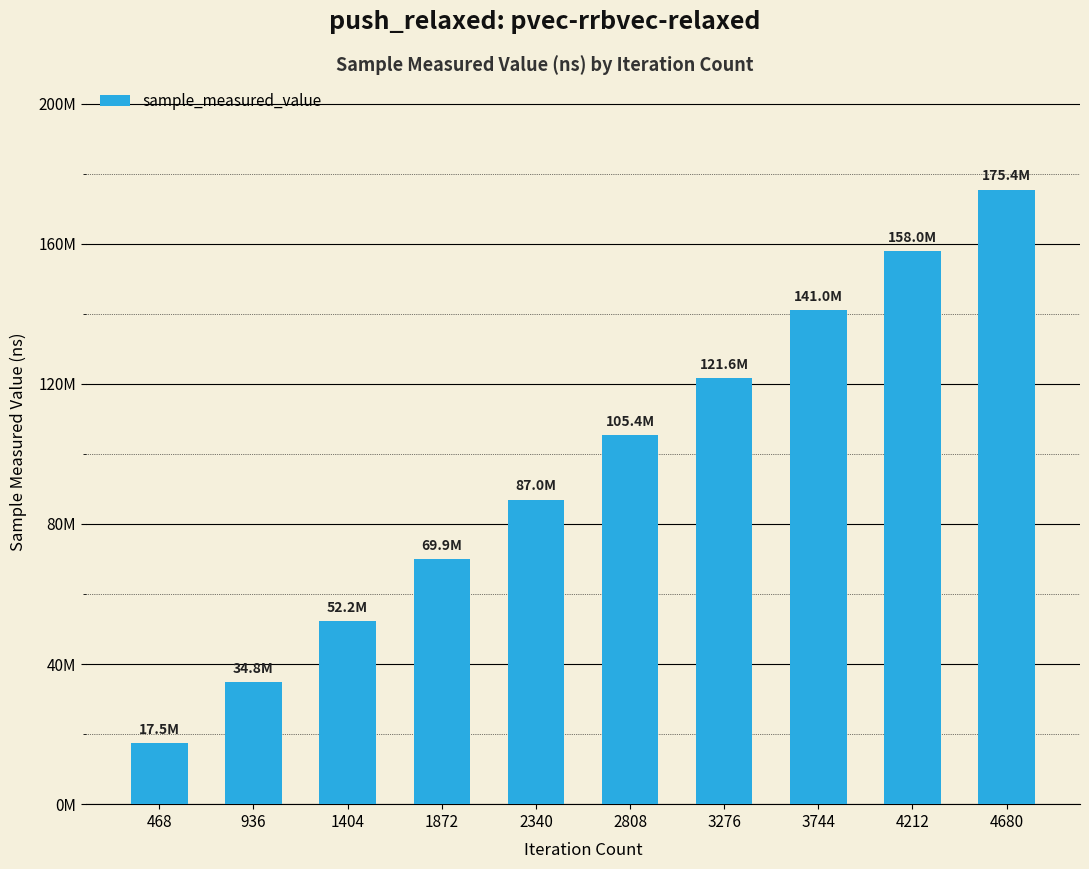

How many values are between 52207696 and 140964400?

6